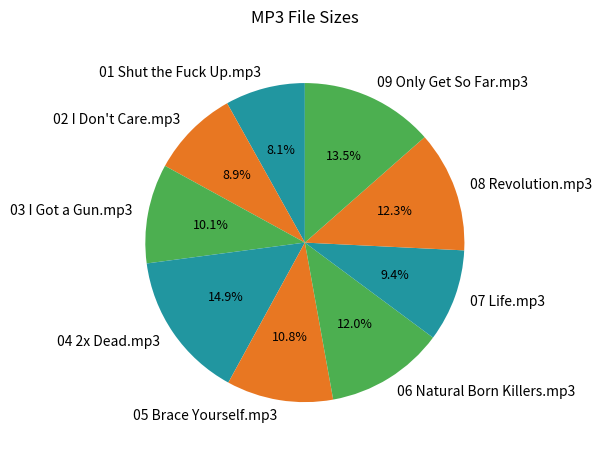

What is the smallest slice in the pie chart?

01 Shut the Fuck Up.mp3